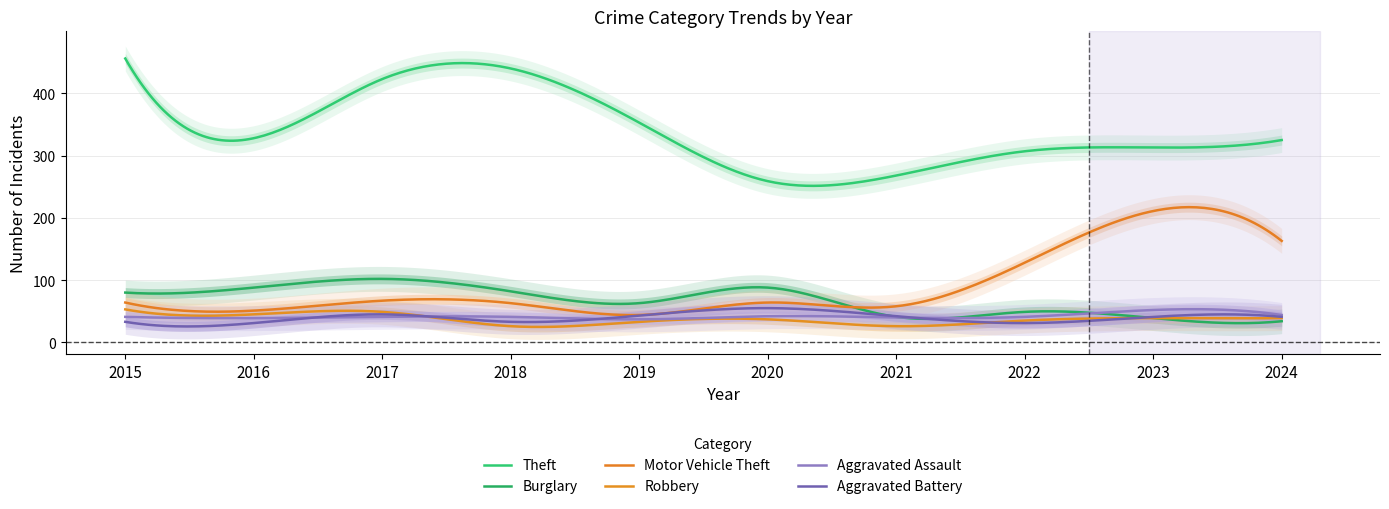

What is the sum of all Robbery values?

11097.9